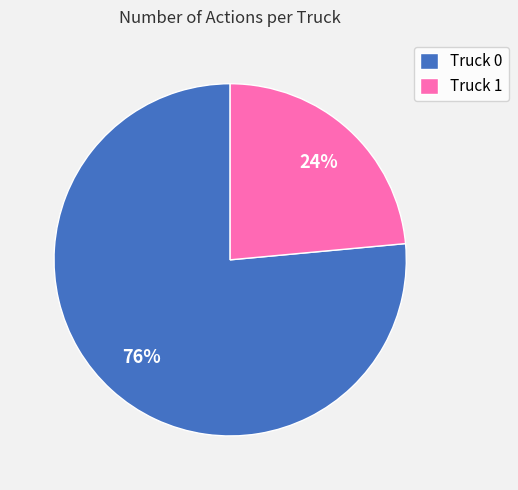

What is the largest slice in the pie chart?

Truck 0